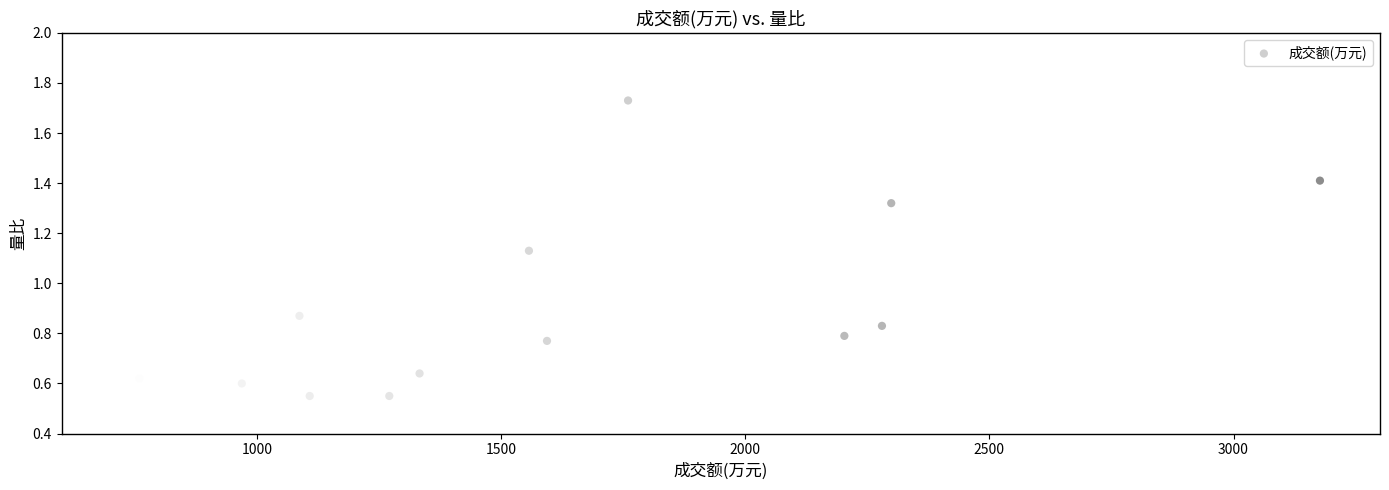

What is the range of Y values (max minus min)?

1.2